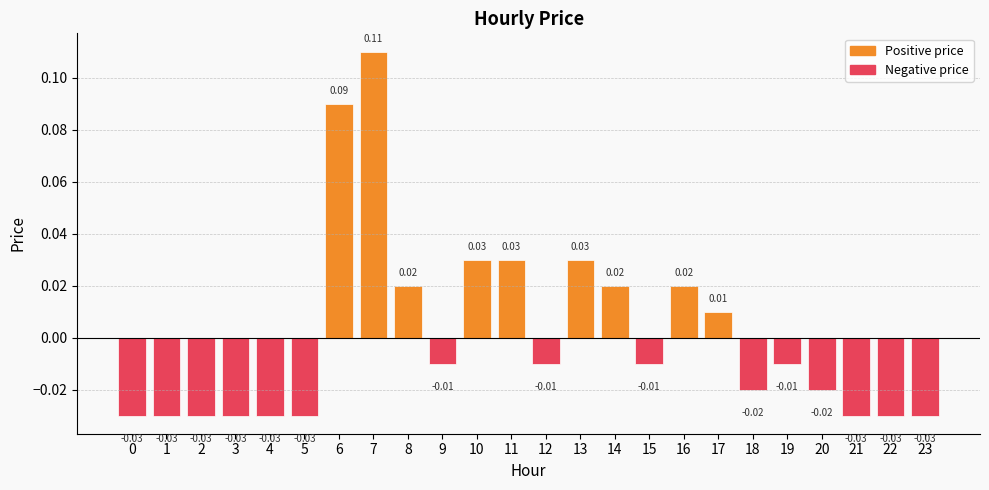

How many data points does each series have?

24